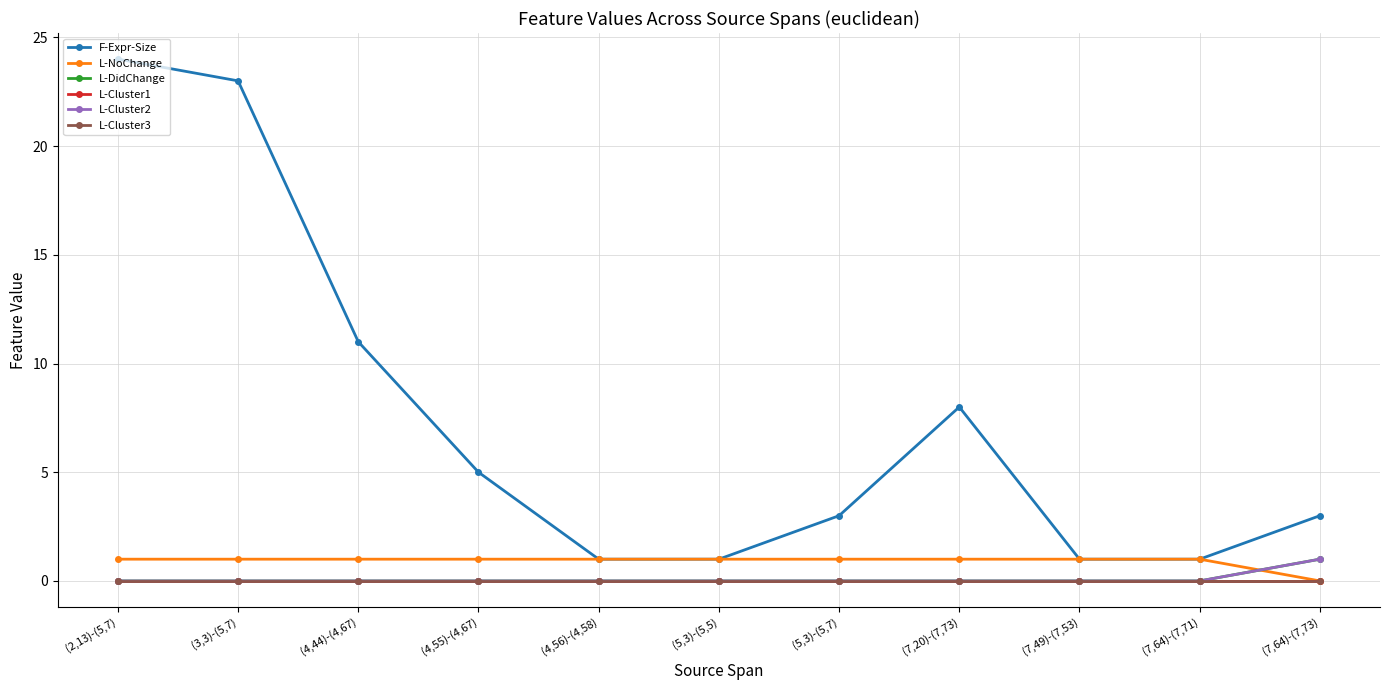

Is this an area chart (filled region under the line)?

No